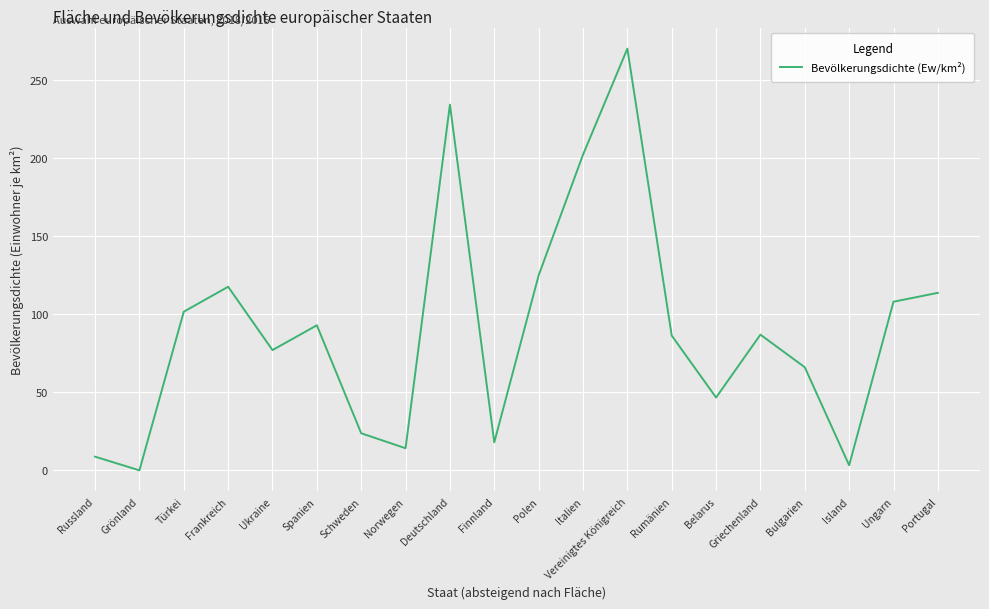

What is the ratio of the value at Ungarn to the value at Rumänien?

1.3